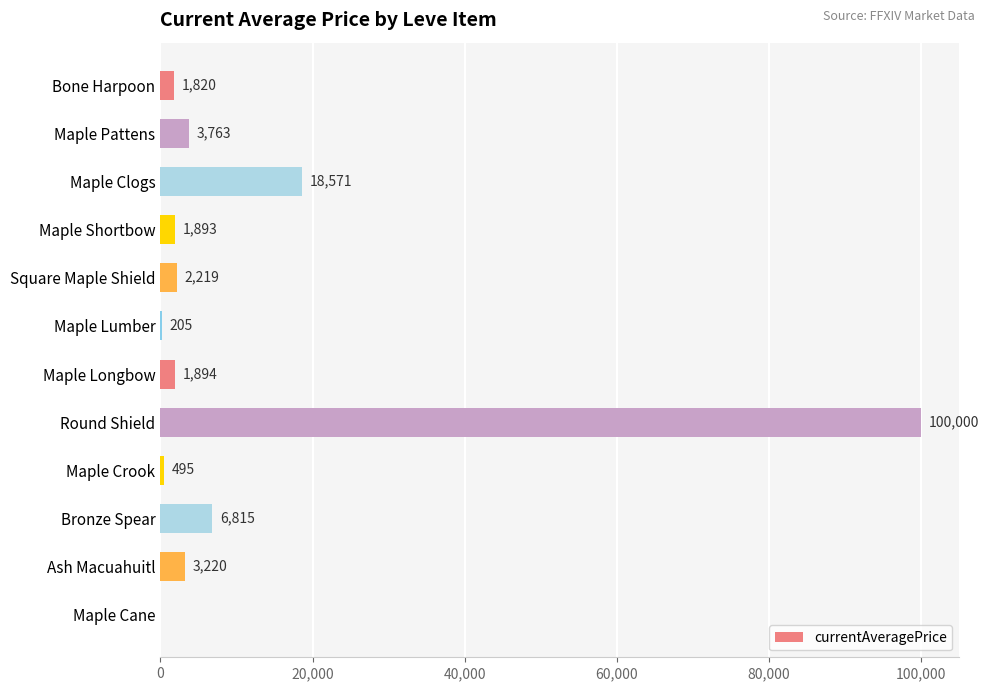

Which category has the highest value across all series?

Round Shield